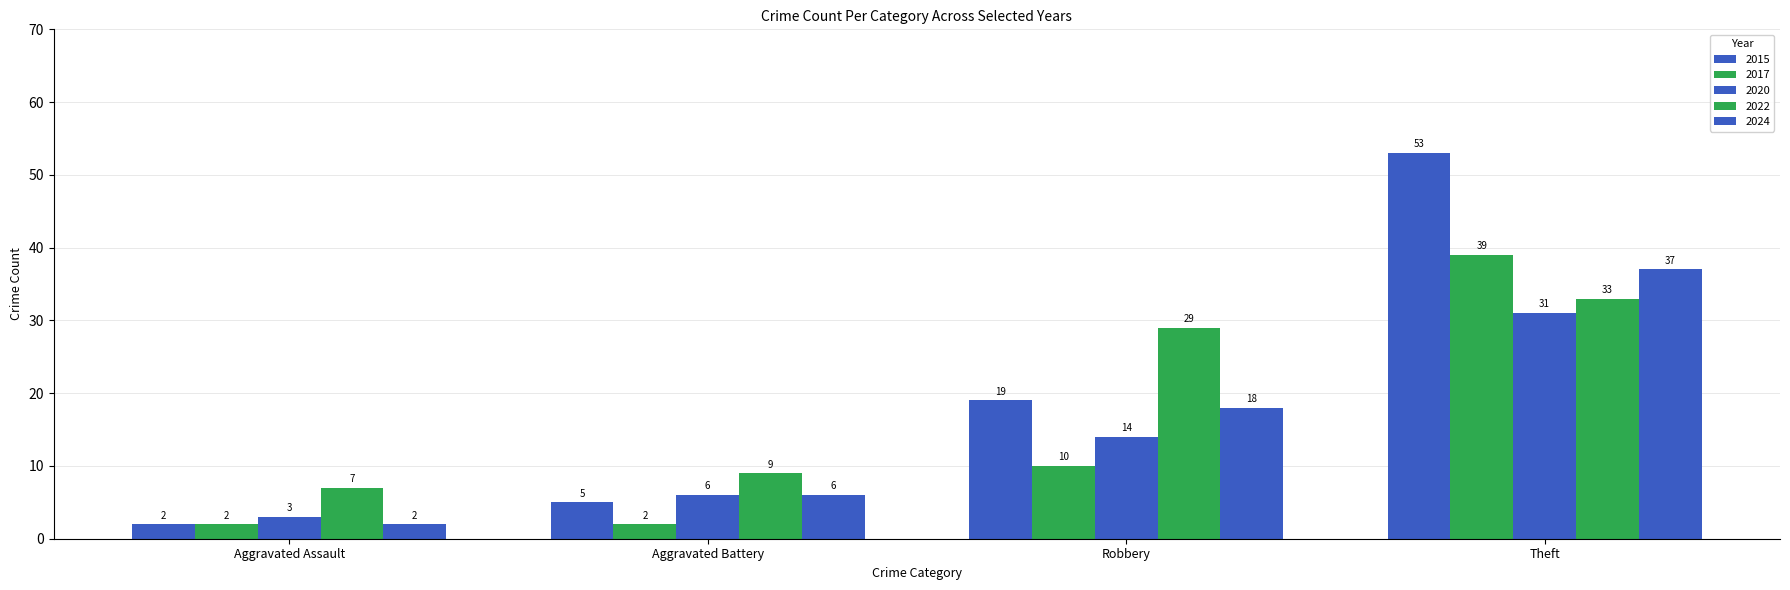

What is the total value across all series at Aggravated Battery?

28